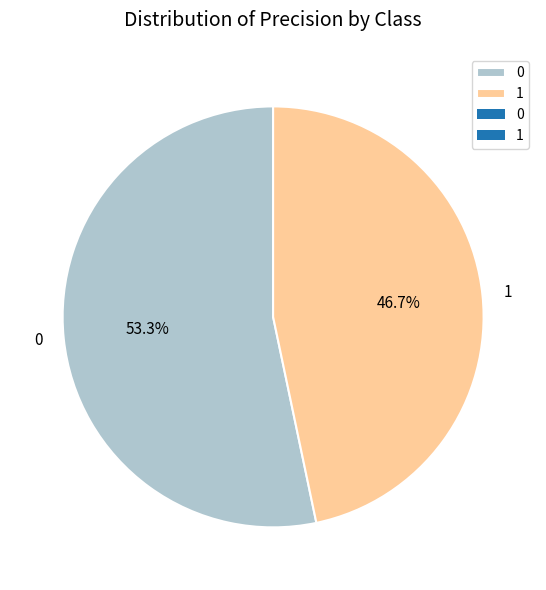

What portion of the pie excludes 0?

46.7%